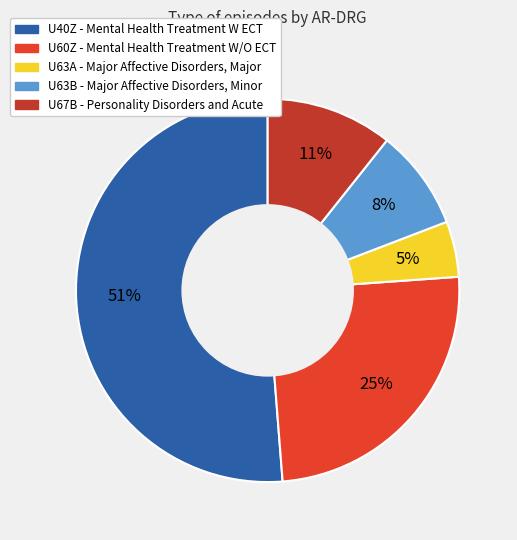

How many slices are in this pie chart?

5